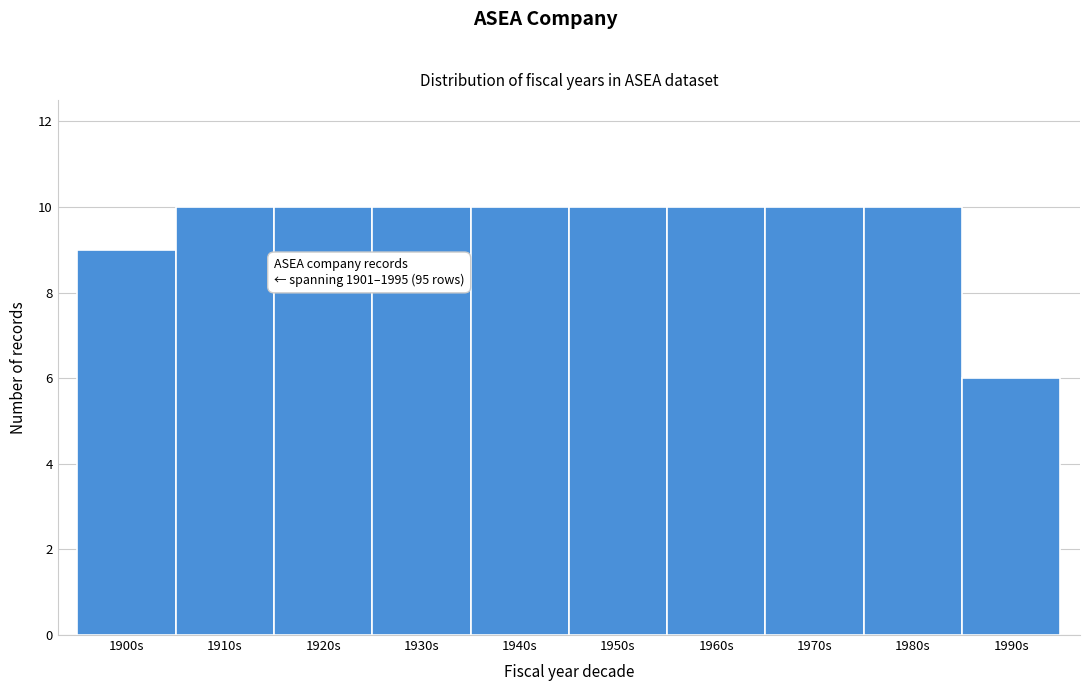

Reading left to right, what are all the values shown in this chart?

9	10	10	10	10	10	10	10	10	6